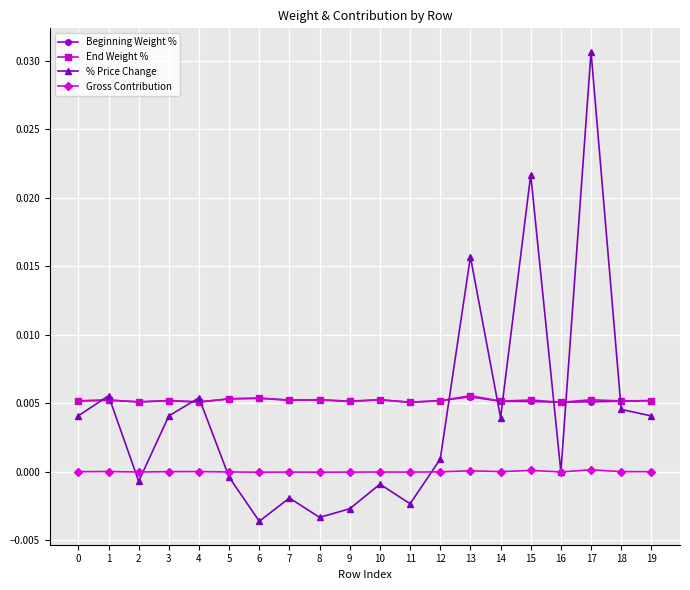

Which series changed the most between 3 and 10?

% Price Change